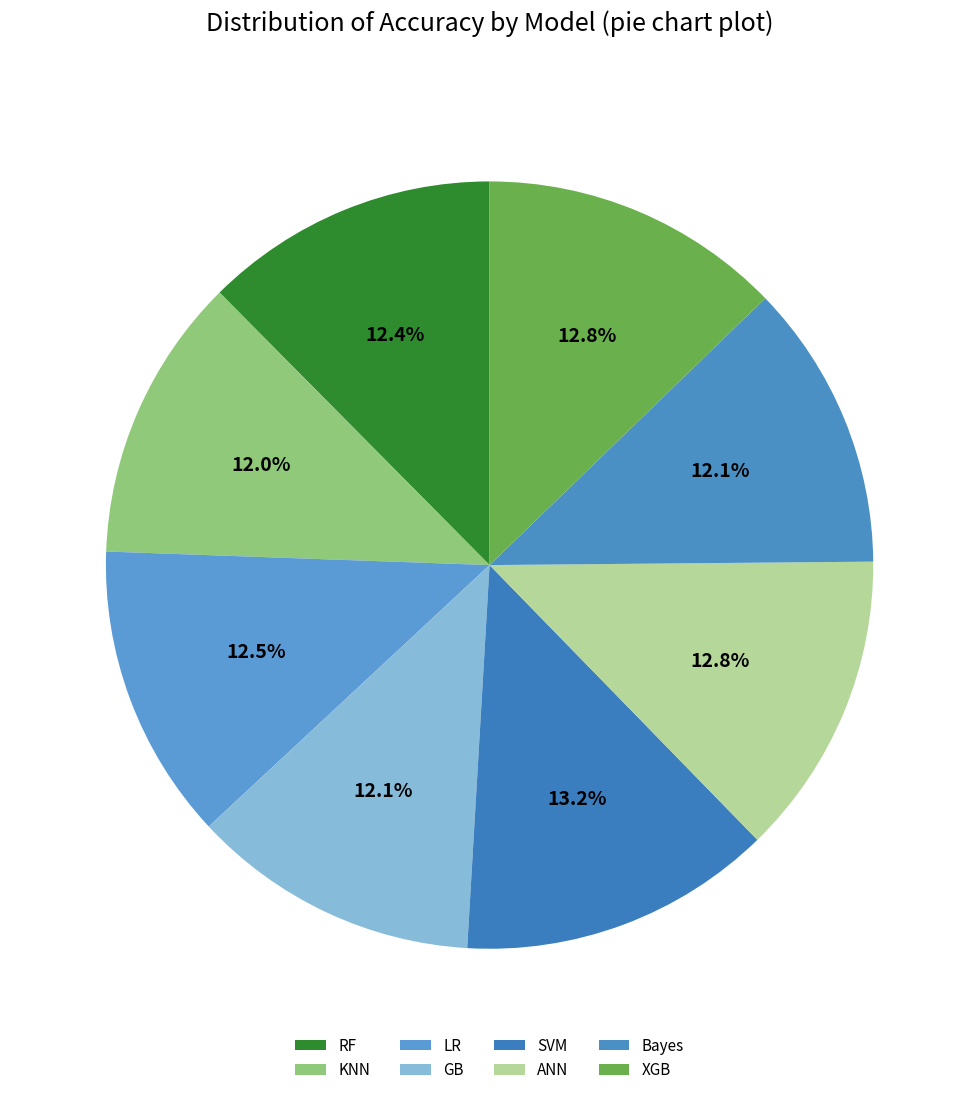

The ANN slice represents 13% of the pie. True or false?

True